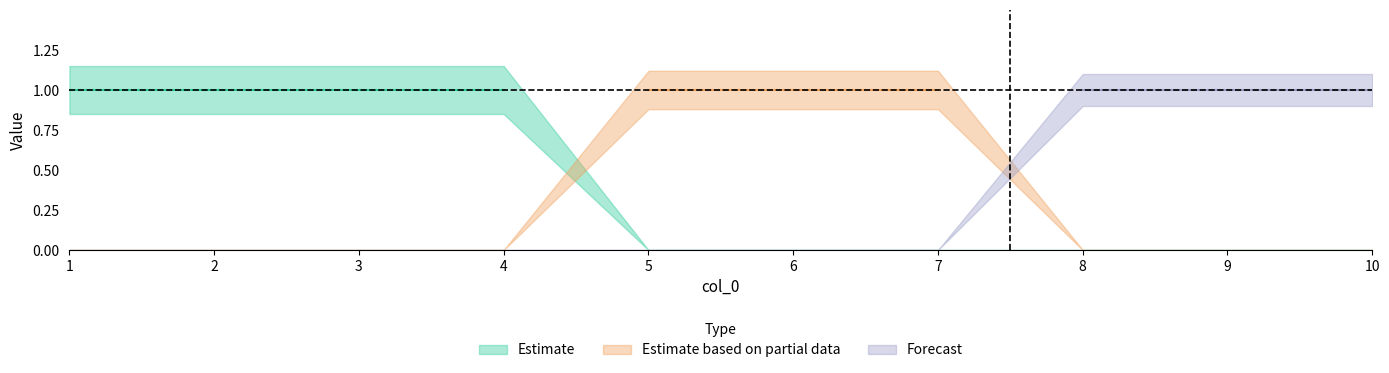

Reading left to right, extract all data points from this chart.

Estimate: 1	1	1	1	0	0	0	0	0	0
Estimate based on partial data: 0	0	0	0	1	1	1	0	0	0
Forecast: 0	0	0	0	0	0	0	1	1	1